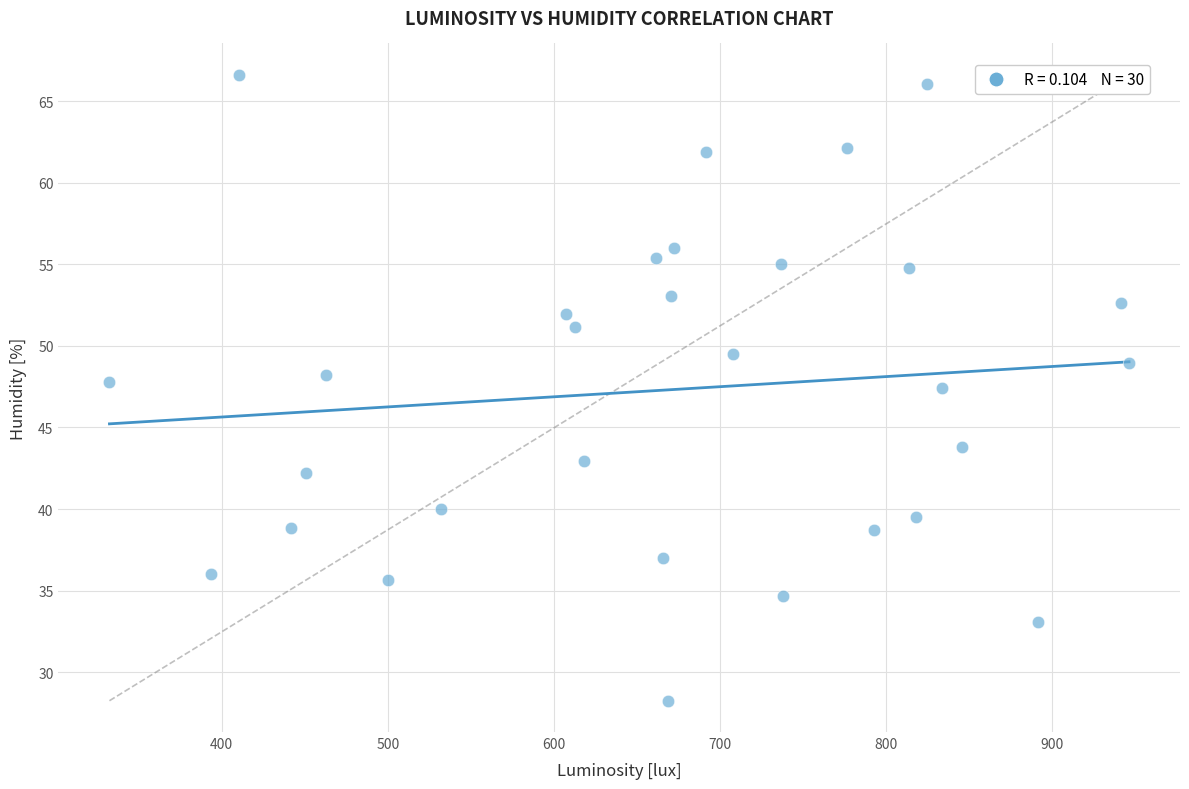

What is the range of X values (max minus min)?

613.6